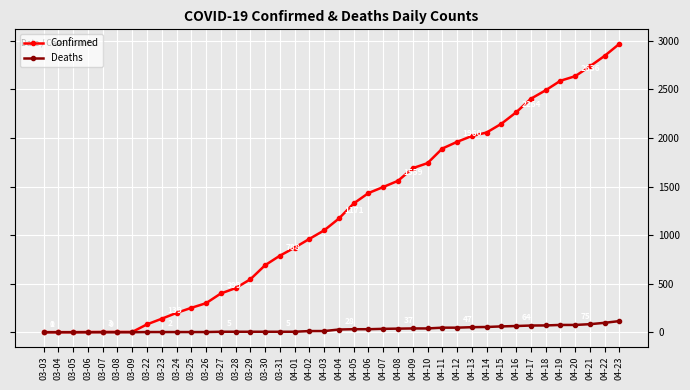

What is the label of the 25th point from the left?

04-08